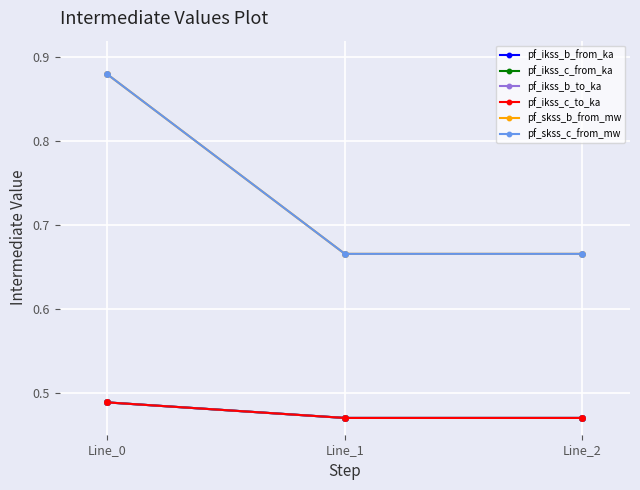

At Line_0, list the series in order from largest to smallest.

pf_skss_c_from_mw, pf_skss_b_from_mw, pf_ikss_c_from_ka, pf_ikss_c_to_ka, pf_ikss_b_from_ka, pf_ikss_b_to_ka